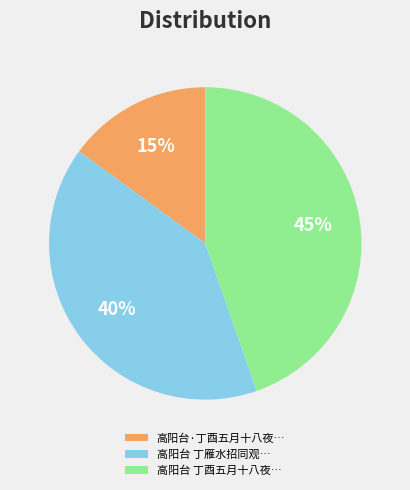

Do 高阳台 丁酉五月十八夜… and 高阳台·丁酉五月十八夜… together represent more than half of the pie?

Yes